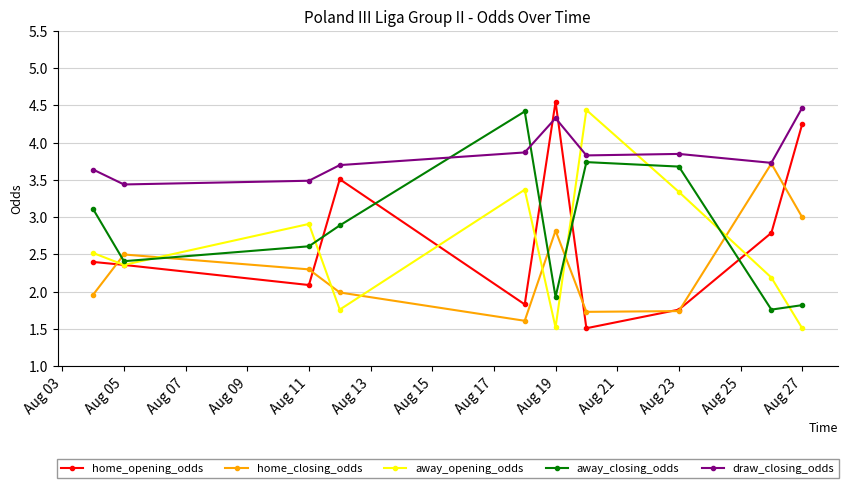

What is the maximum value for away_opening_odds?

4.4